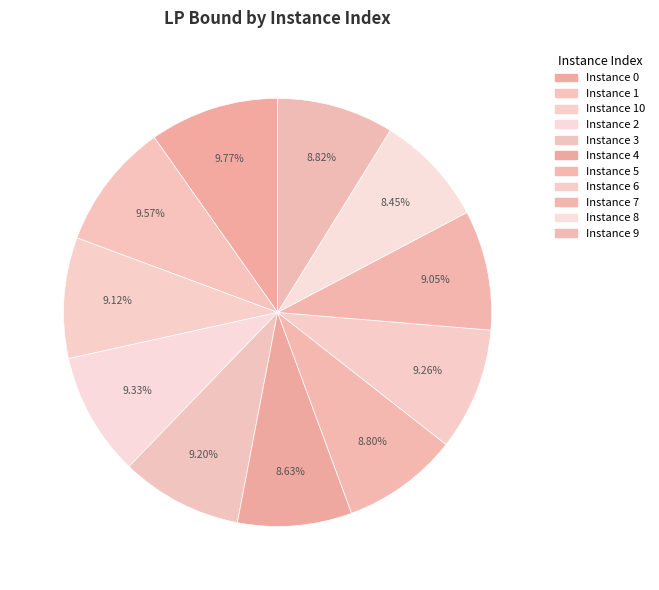

How many slices are in this pie chart?

11